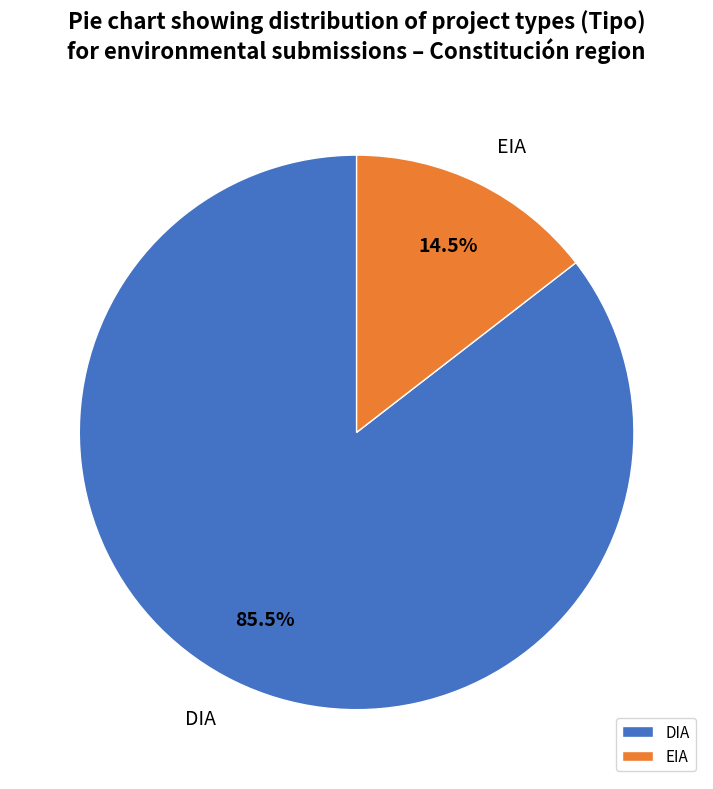

Do DIA and EIA together represent more than half of the pie?

Yes